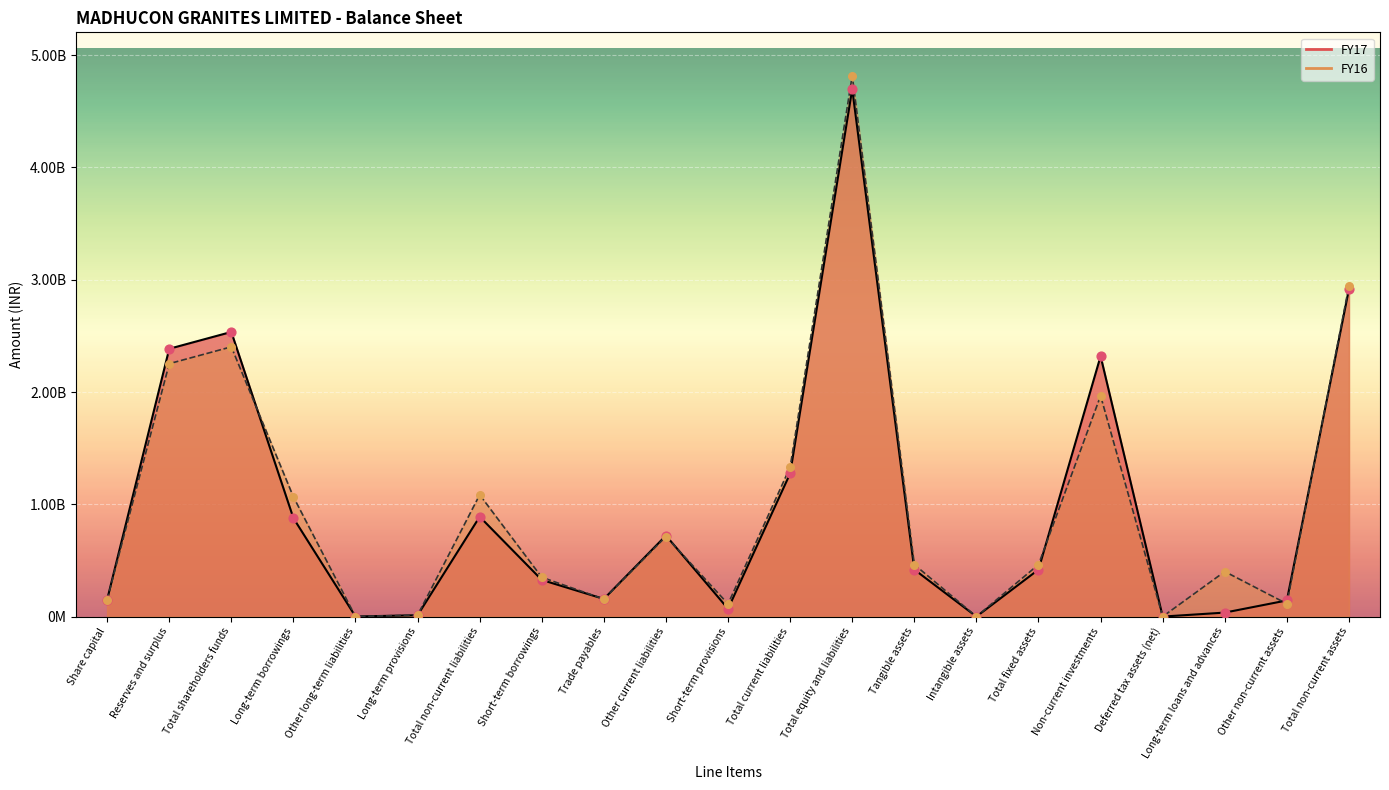

Which series reaches the maximum Y coordinate?

FY16